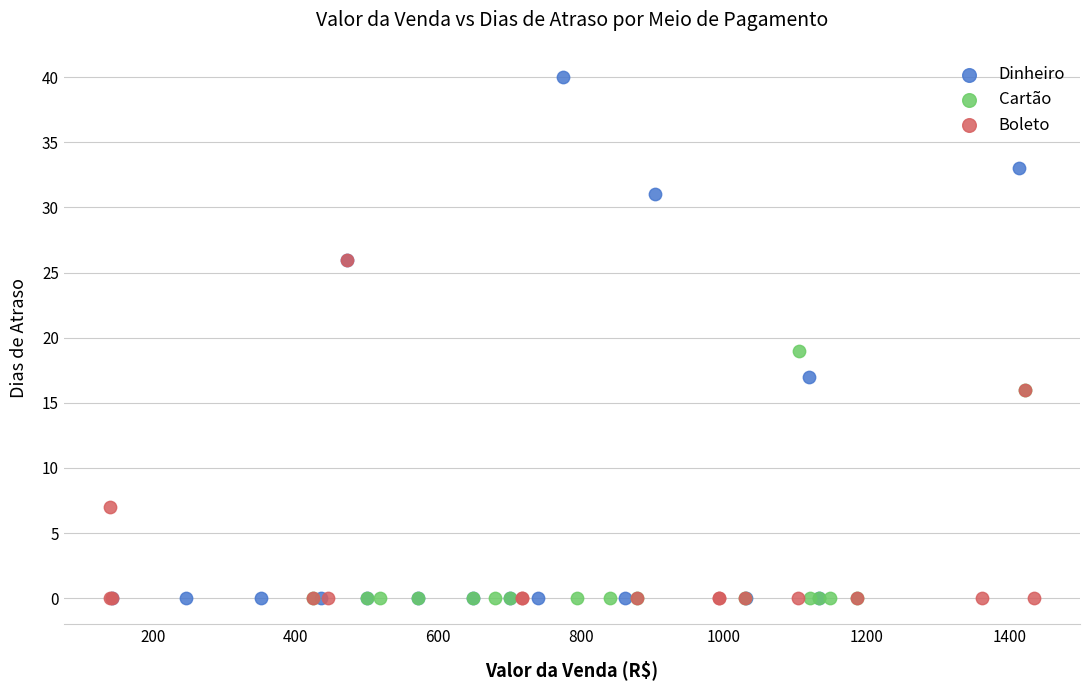

What are all the series names shown in the legend?

Dinheiro, Cartão, Boleto